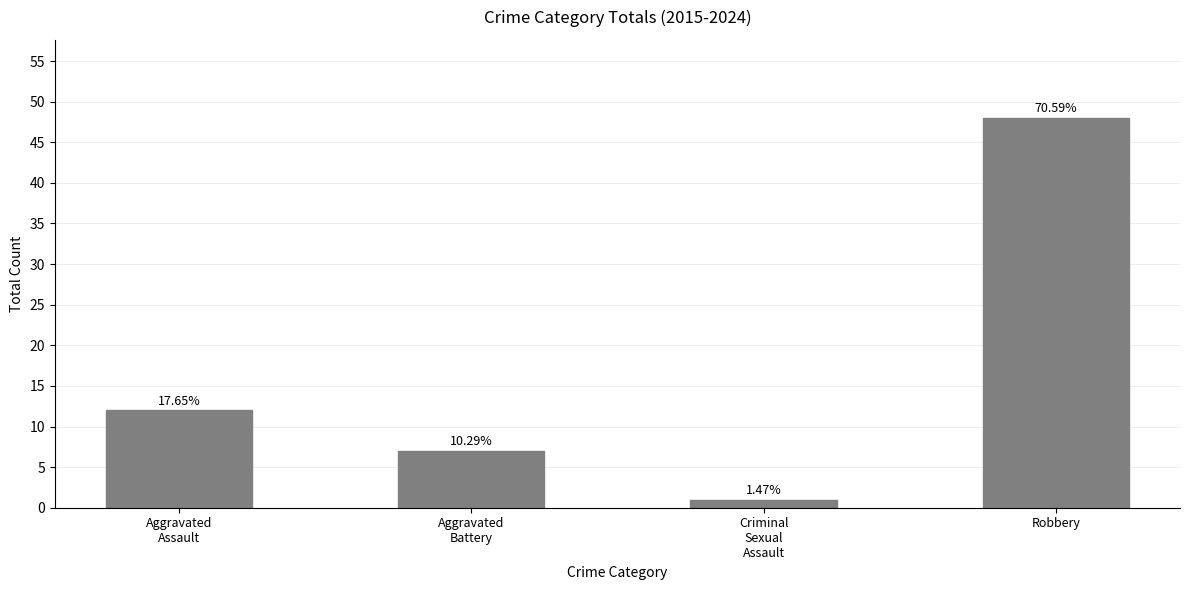

What is the smallest value displayed?

1